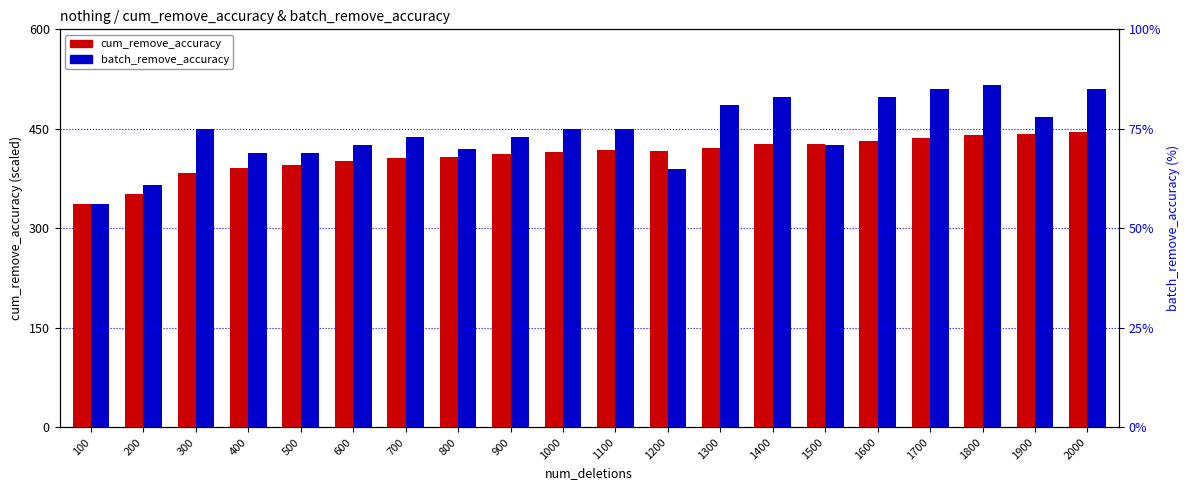

List the series in order of their peak value, highest first.

cum_remove_accuracy, batch_remove_accuracy